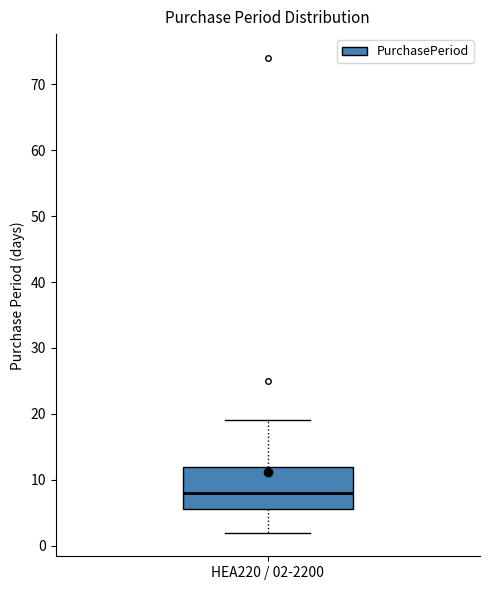

Transcribe this box plot: give where the median line is, the range the box spans, and where the two whiskers end, as read against the y-axis. The values are not printed on the chart, so give them approximately, as read against the axis.

median 8, box 6 to 12, whiskers 2 to 19